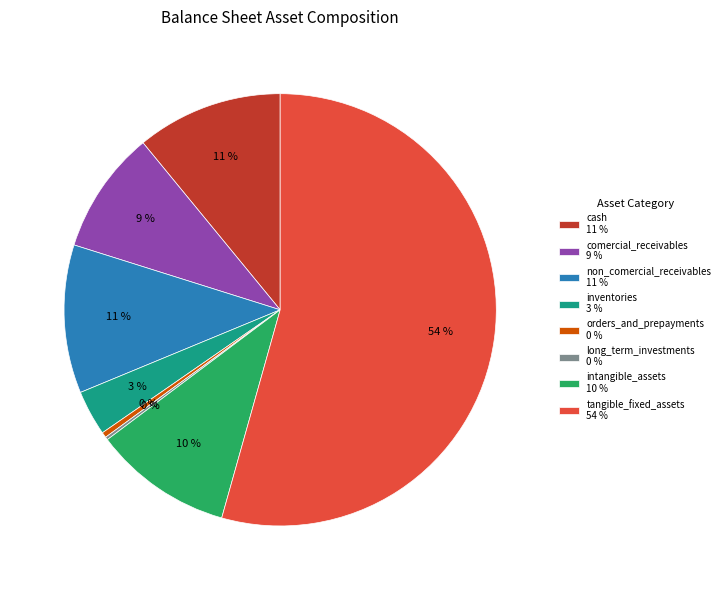

Combined, do inventories 3 % and orders_and_prepayments 0 % account for over 50%?

No